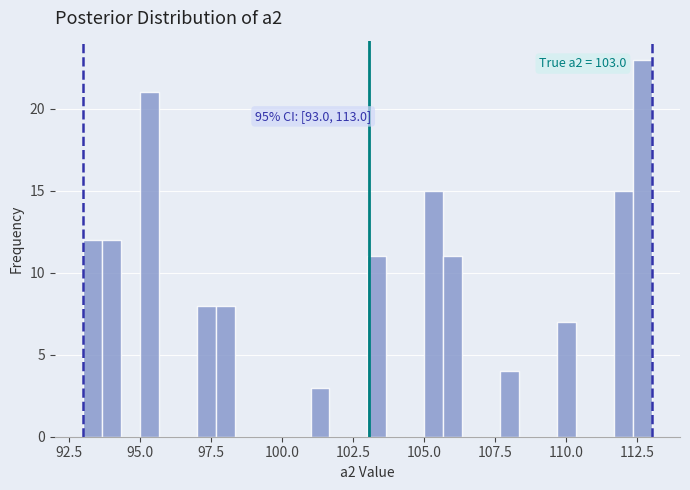

Read against the x-axis, roughly where is the centre of the tallest bar?

112.5